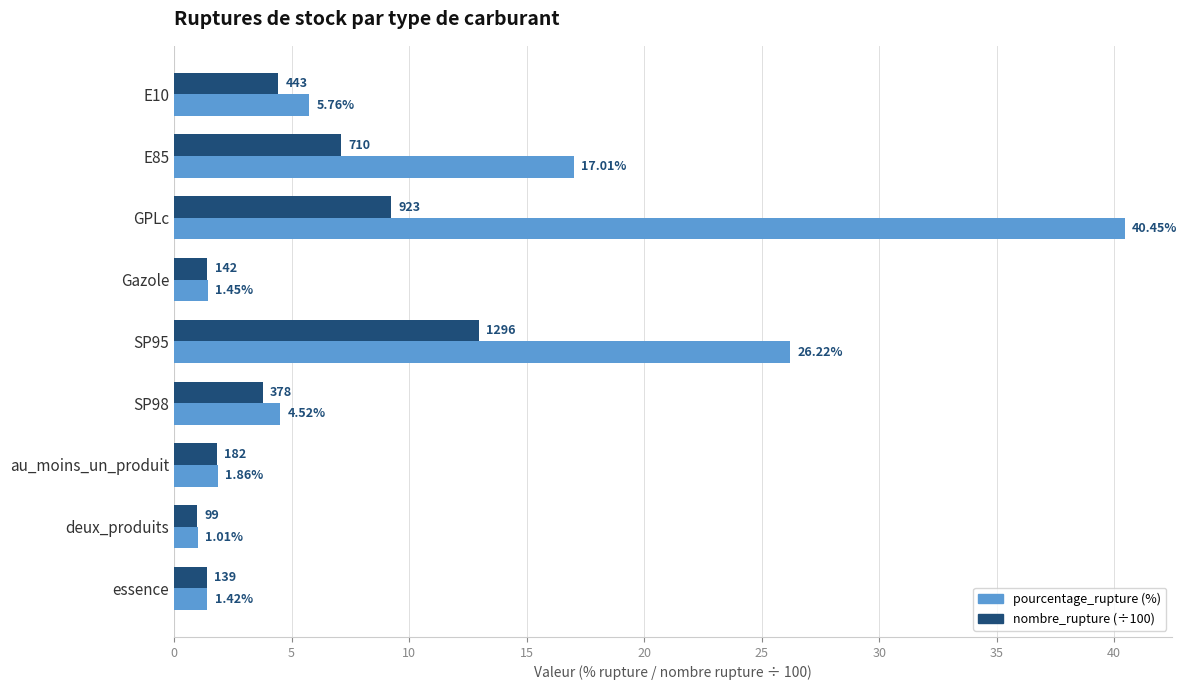

At which category does the chart reach its peak across all series?

GPLc